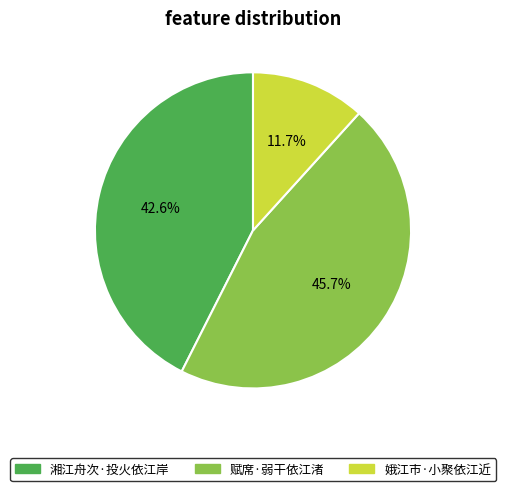

To the nearest percent, what is the difference between the 娥江市·小聚依江近 and 赋席·弱干依江渚 slice percentages?

34%